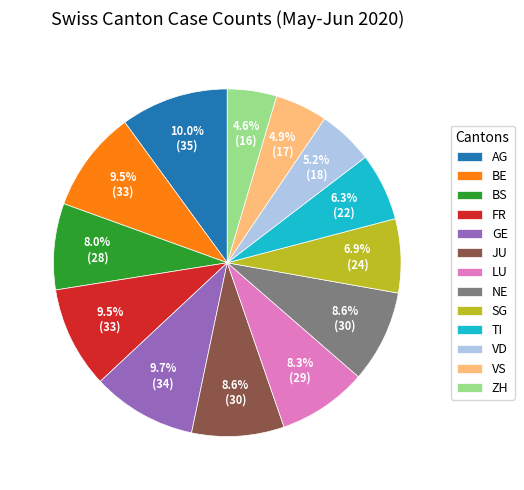

Combined, what portion of the pie is SG and GE?

16.6%